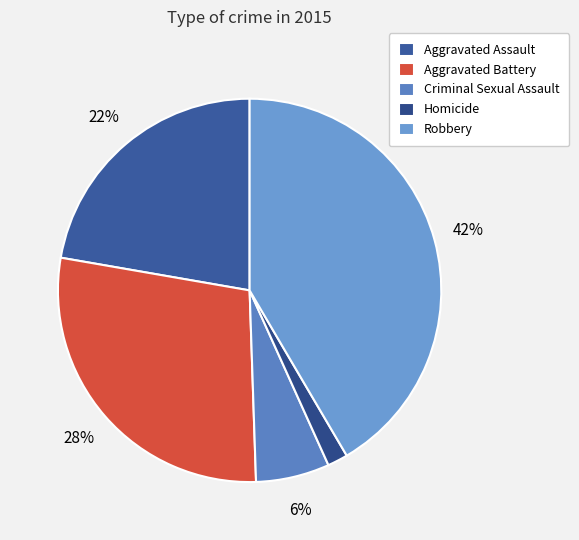

Do Homicide and Criminal Sexual Assault together represent more than half of the pie?

No